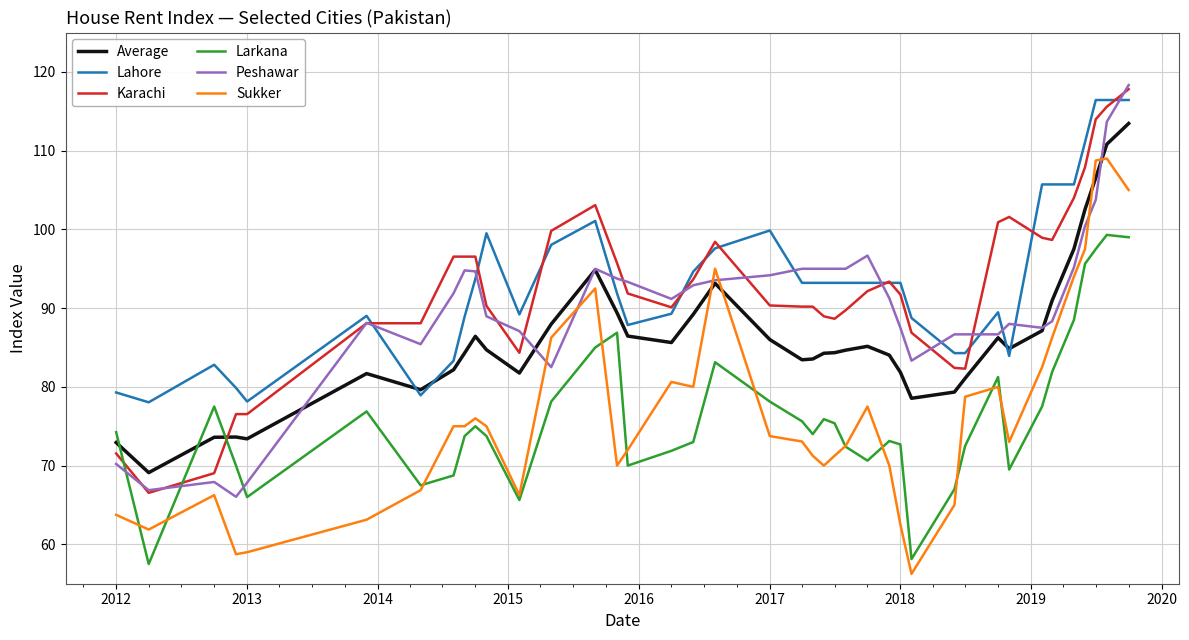

True or false: Sukker and Lahore intersect in this chart.

False